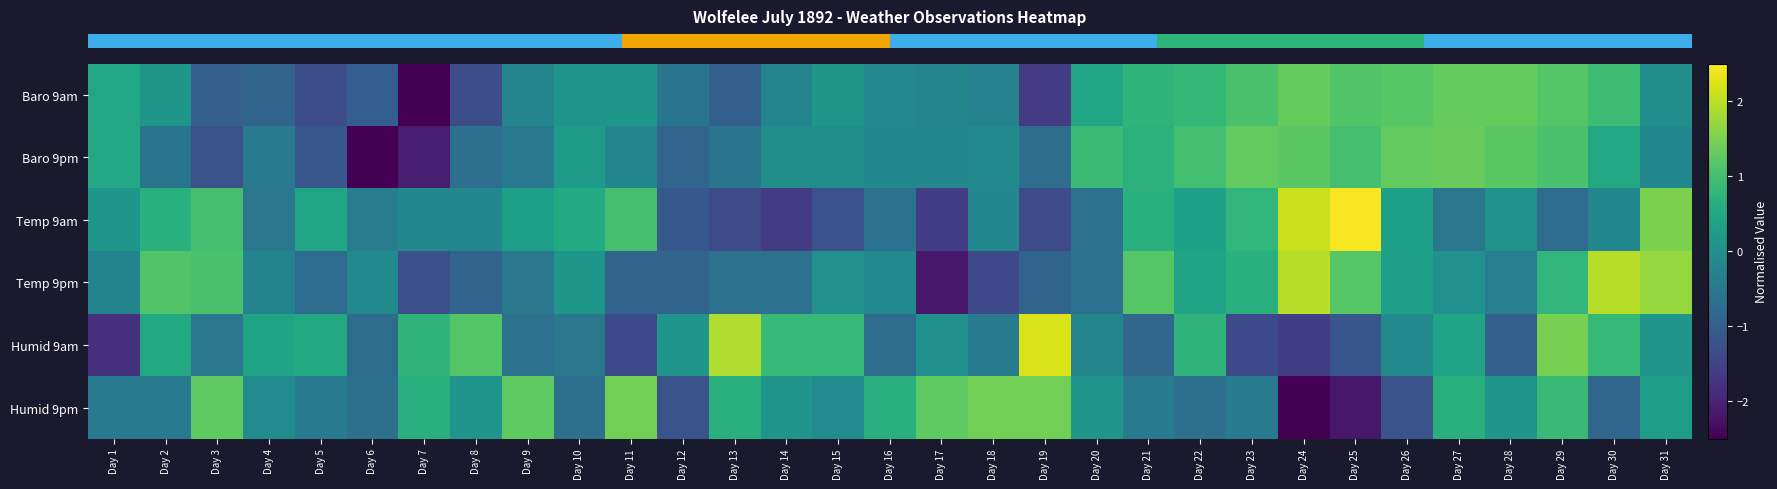

Reading right to left, extract all data points from this chart.

row_0: -0.0	0.9	1.2	1.3	1.3	1.2	1.1	1.3	1.1	0.8	0.8	0.5	-1.6	-0.3	-0.2	-0.1	0.2	-0.2	-1.0	-0.6	0.1	0.1	-0.2	-1.3	-2.7	-1.0	-1.3	-0.9	-1.0	0.2	0.5
row_1: -0.2	0.5	1.1	1.2	1.3	1.3	1.0	1.2	1.3	1.0	0.7	0.9	-0.7	-0.1	-0.2	-0.2	-0.0	-0.0	-0.6	-0.9	-0.2	0.3	-0.5	-0.7	-2.1	-2.7	-1.1	-0.4	-1.3	-0.6	0.5
row_2: 1.5	-0.2	-0.8	0.1	-0.5	0.3	2.5	2.1	0.8	0.3	0.7	-0.6	-1.4	-0.2	-1.6	-0.6	-1.2	-1.6	-1.4	-1.1	1.0	0.6	0.3	-0.2	-0.2	-0.4	0.4	-0.5	1.0	0.7	0.1
row_3: 1.7	2.0	0.8	-0.4	0.0	0.3	1.2	2.0	0.7	0.4	1.2	-0.6	-0.9	-1.4	-2.2	-0.1	0.0	-0.6	-0.6	-0.9	-0.9	0.2	-0.5	-0.9	-1.3	-0.1	-0.8	-0.2	1.1	1.1	-0.2
row_4: 0.1	0.8	1.5	-0.9	0.4	-0.1	-1.2	-1.6	-1.4	0.7	-0.8	-0.2	2.2	-0.4	0.0	-0.7	0.8	0.8	1.9	0.1	-1.4	-0.5	-0.6	1.2	0.7	-0.7	0.5	0.4	-0.5	0.5	-1.8
row_5: 0.3	-0.8	0.9	0.1	0.7	-1.2	-2.2	-2.6	-0.5	-0.7	-0.5	0.1	1.4	1.4	1.3	0.7	-0.1	0.1	0.7	-1.2	1.4	-0.7	1.3	0.1	0.7	-0.7	-0.5	-0.1	1.3	-0.5	-0.5